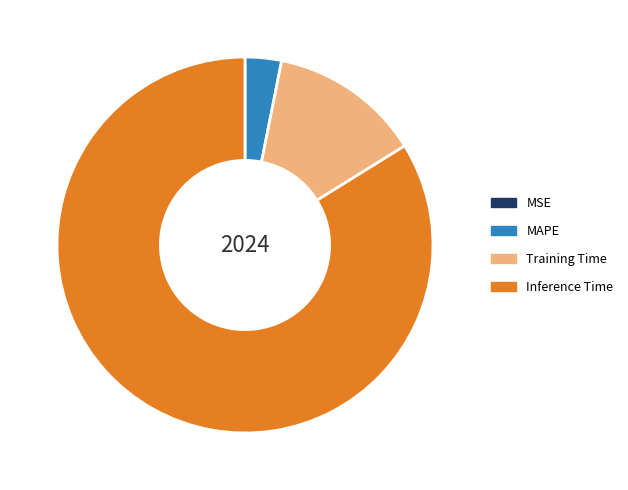

What is the majority slice?

Inference Time